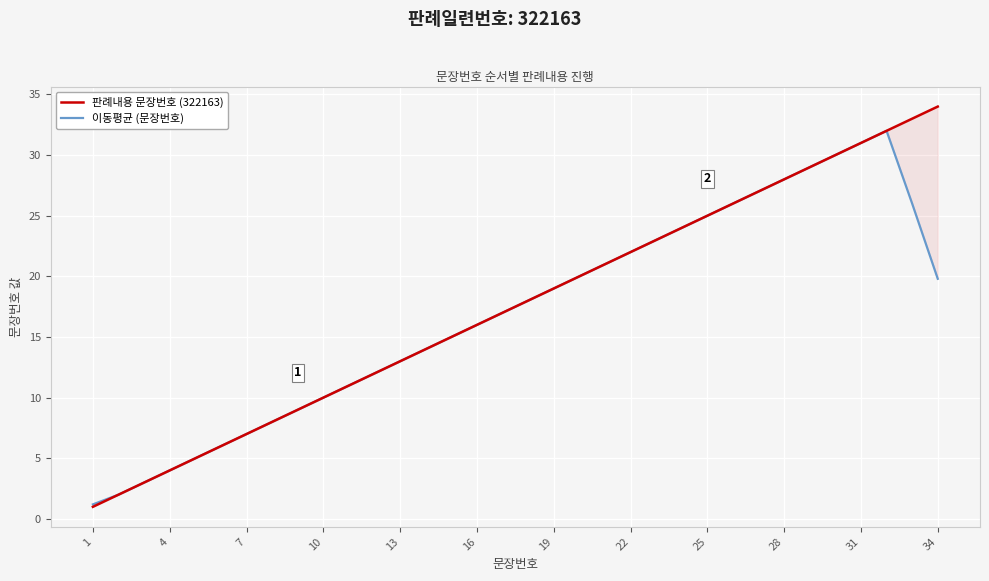

What is the value of the 이동평균 (문장번호) point at the 17th from the left?

6.0